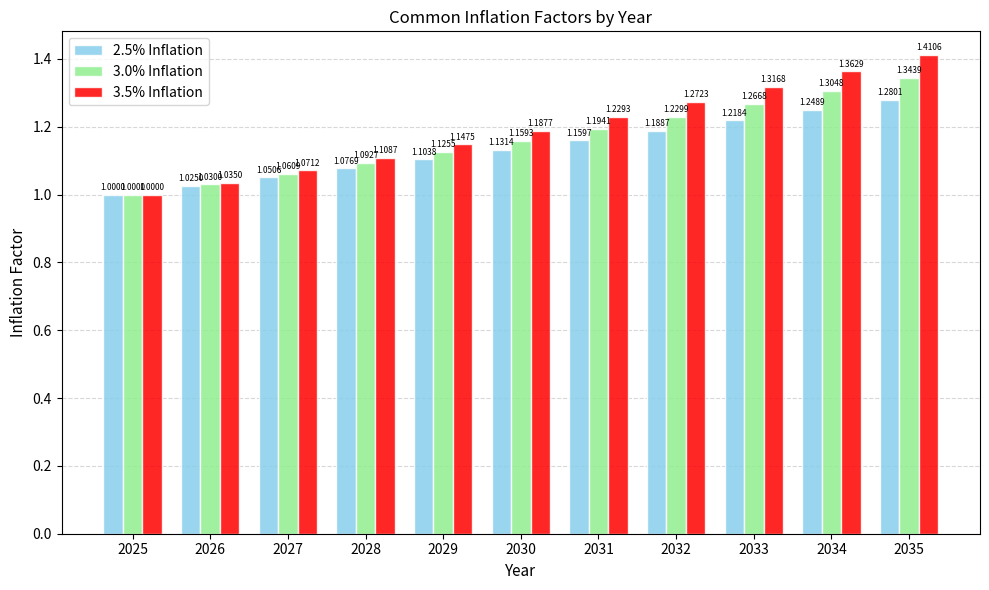

At 2034, list the series in order from smallest to largest.

2.5% Inflation, 3.0% Inflation, 3.5% Inflation